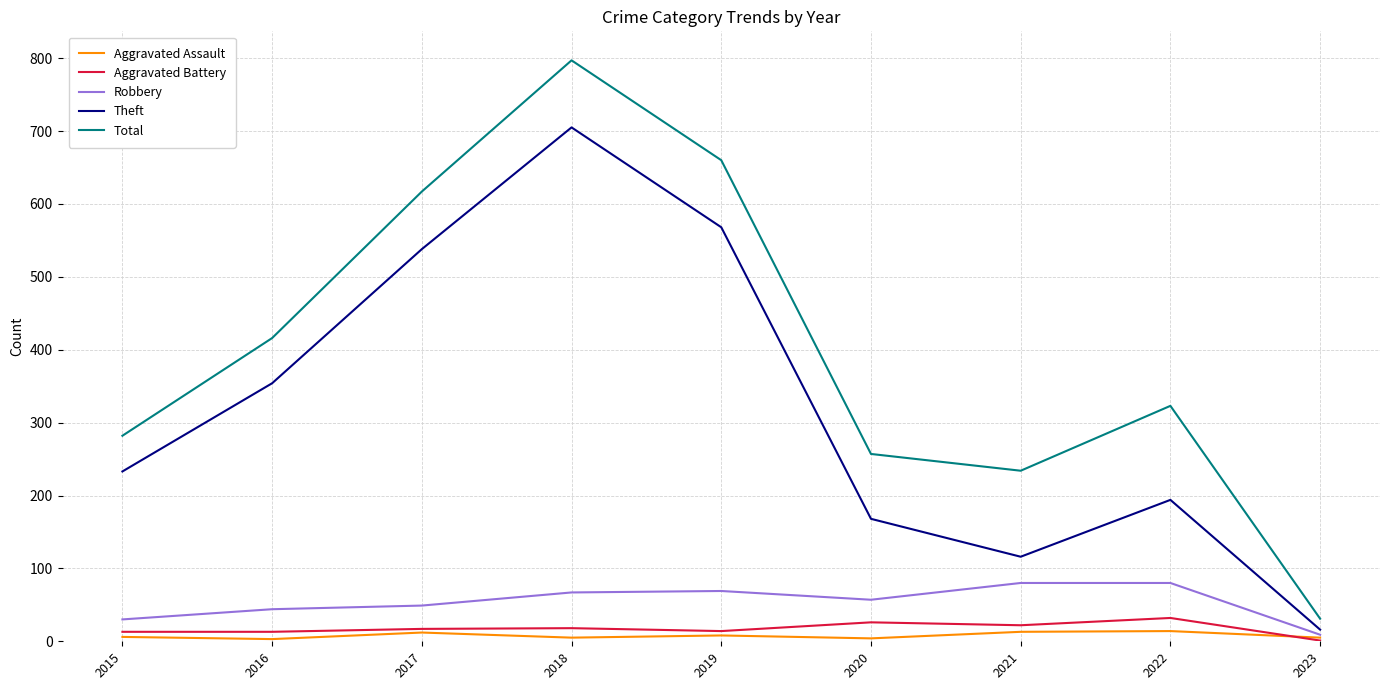

What is the sum of all Theft values?

2892